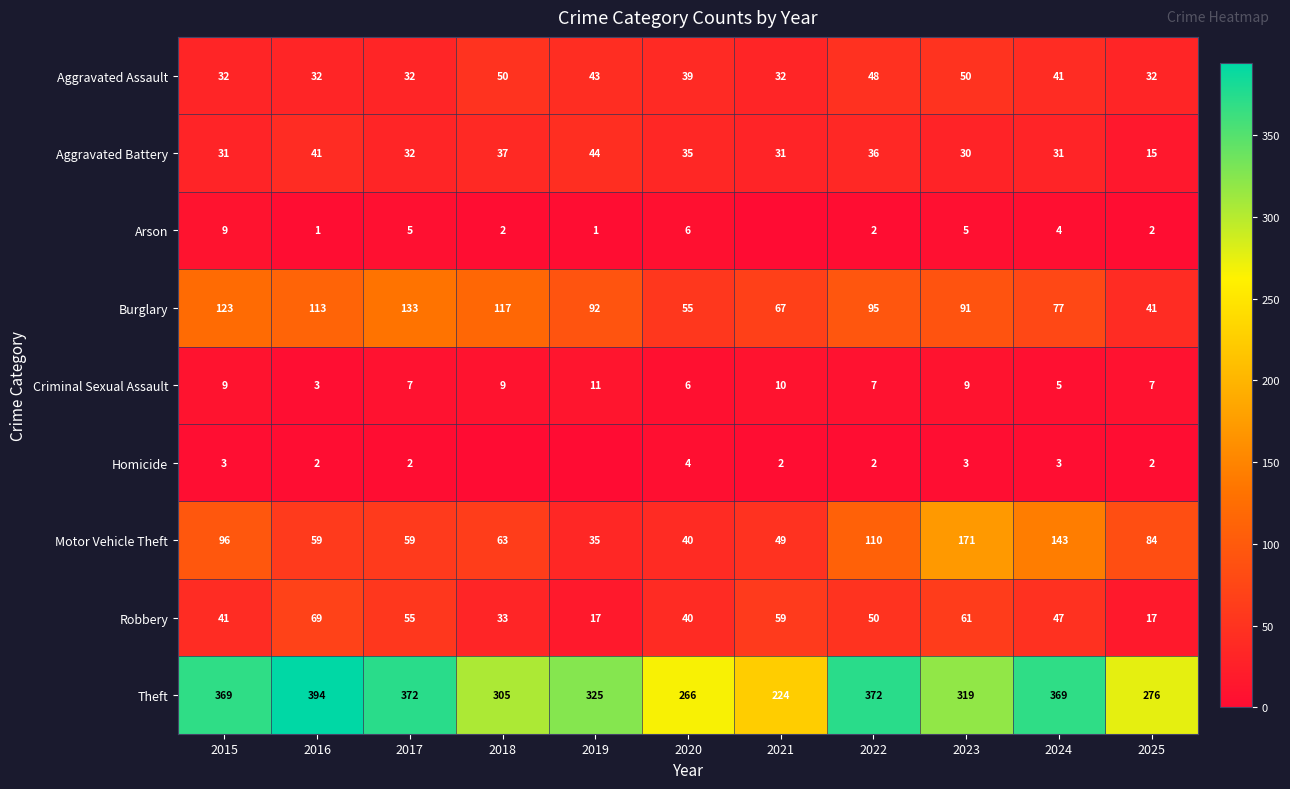

What is the sum of the Arson values at 2023 and 2022?

7